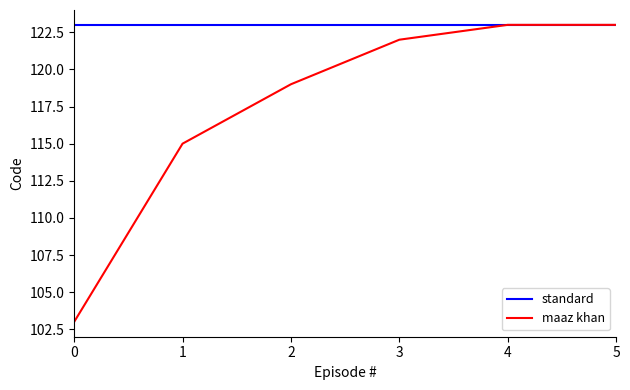

What is the approximate value of maaz khan at 5, to the nearest 10?

120